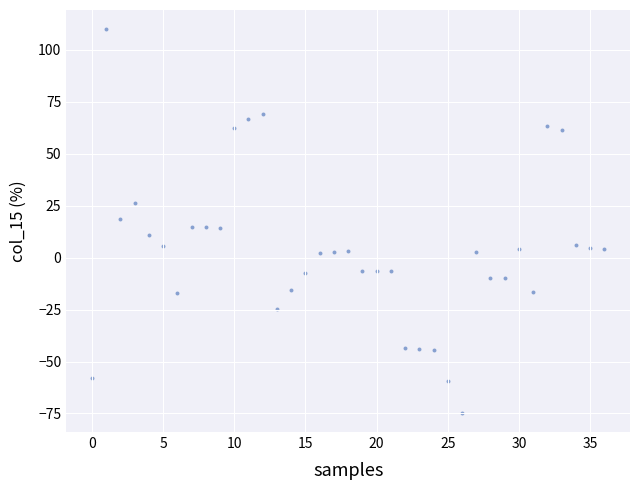

What is the range of Y values (max minus min)?

184.6